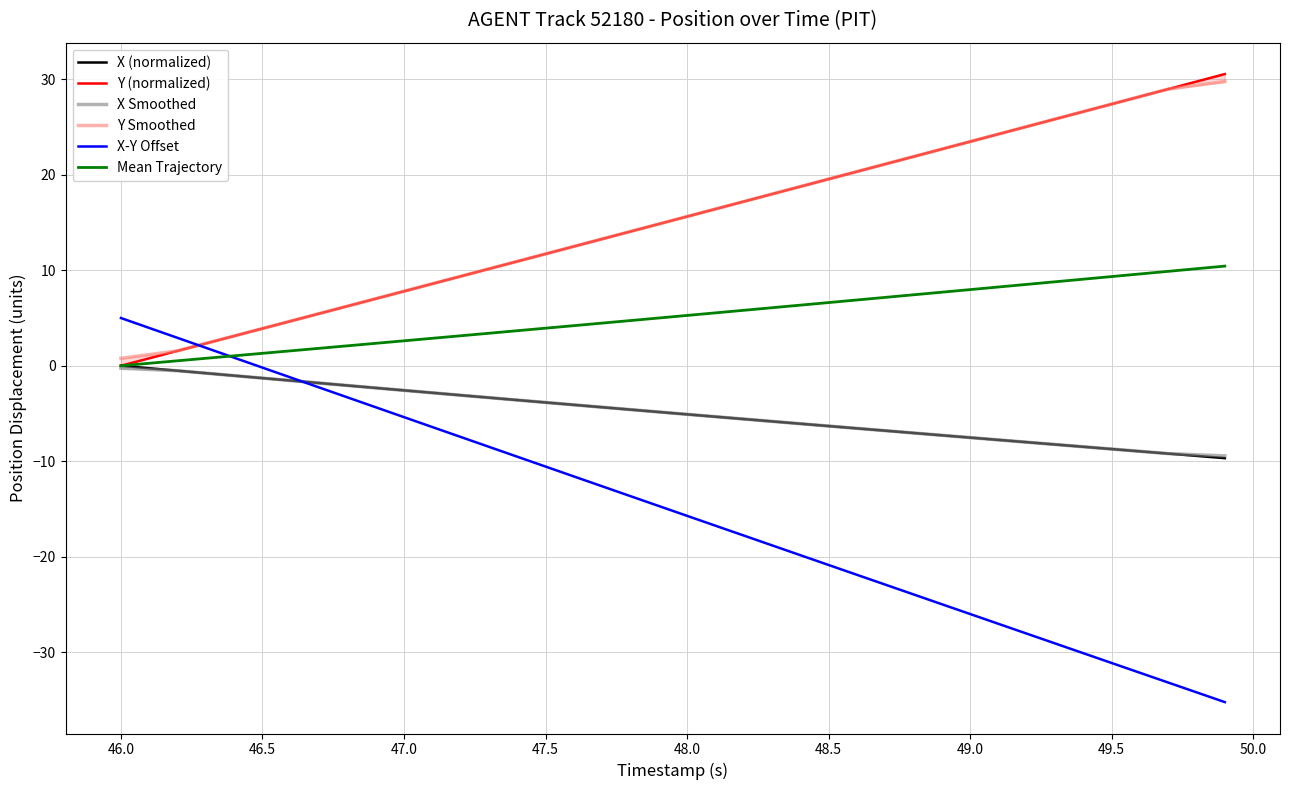

Which series has the largest total across all categories?

Y (normalized)